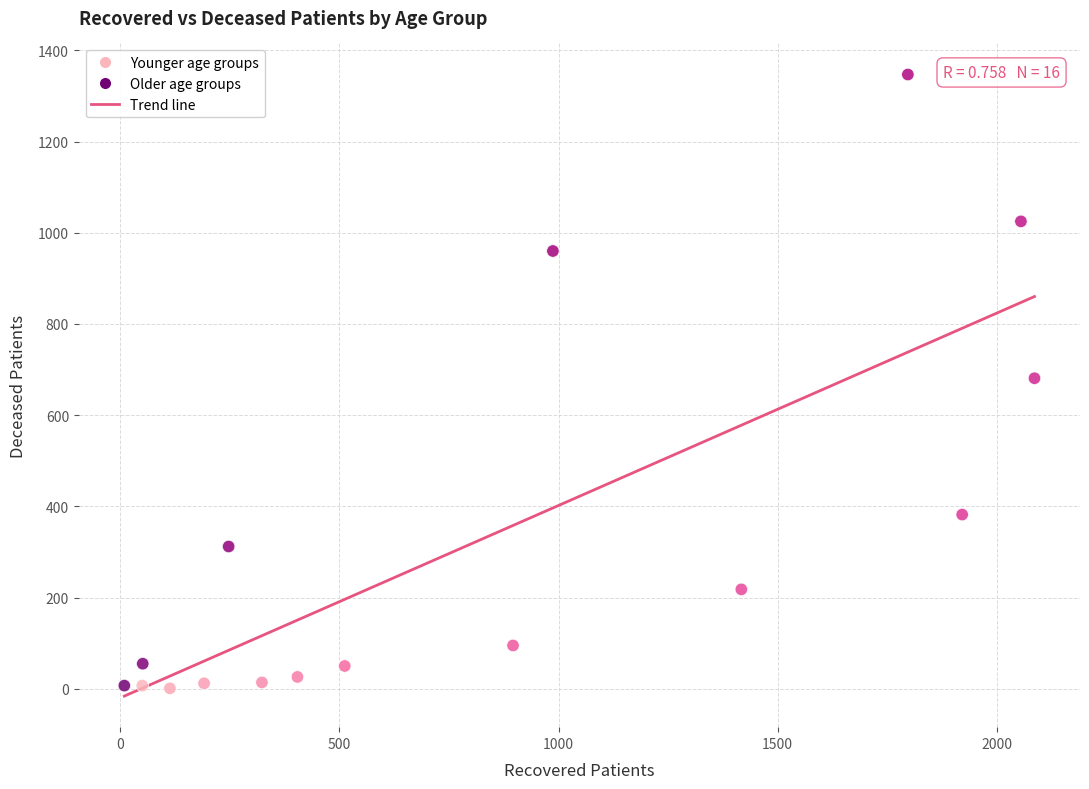

What is the range of X values (max minus min)?

2077